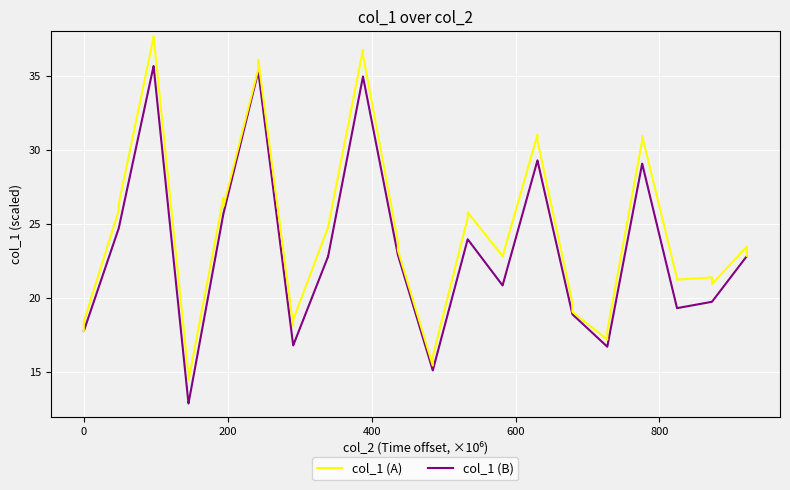

List the series in order of their overall mean, highest first.

col_1 (A), col_1 (B)